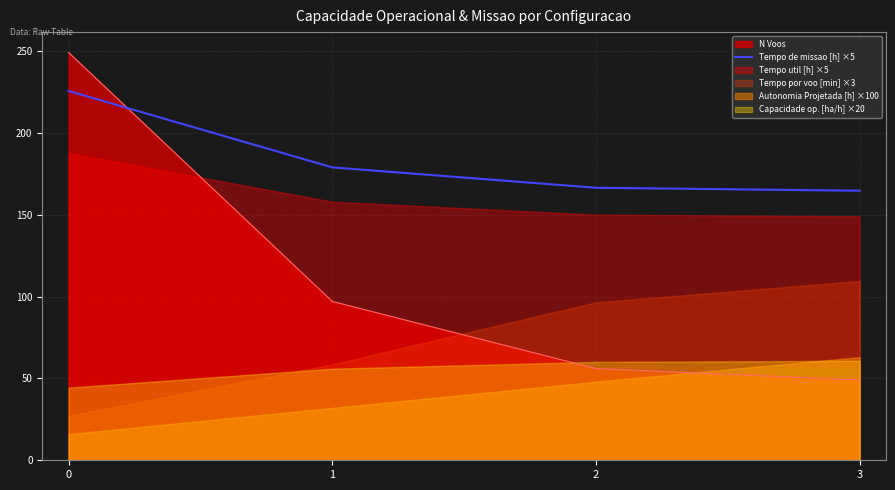

True or false: N Voos and Tempo de missao [h] ×5 cross at least once.

True